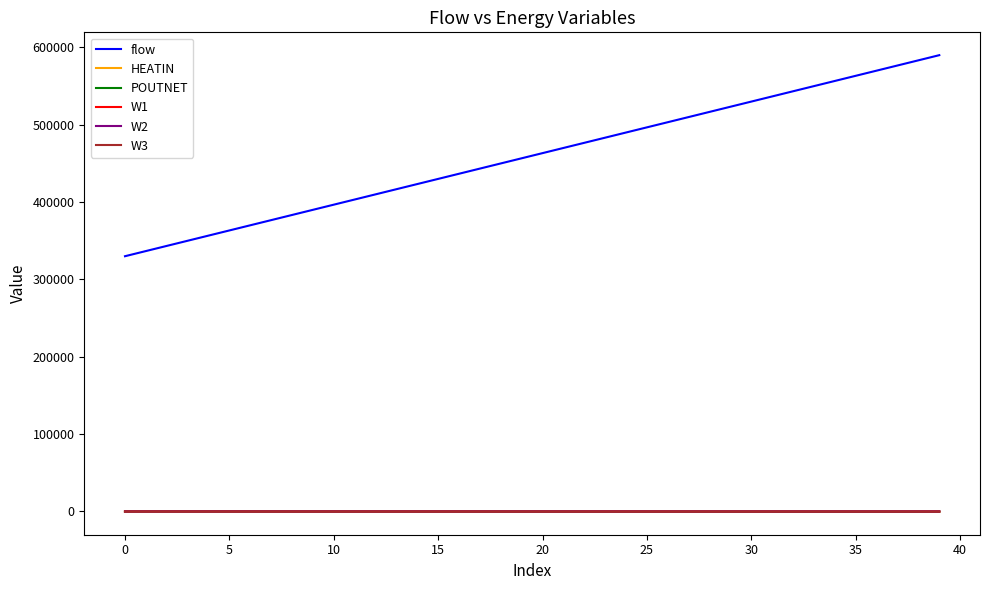

True or false: W3 and flow cross at least once.

False